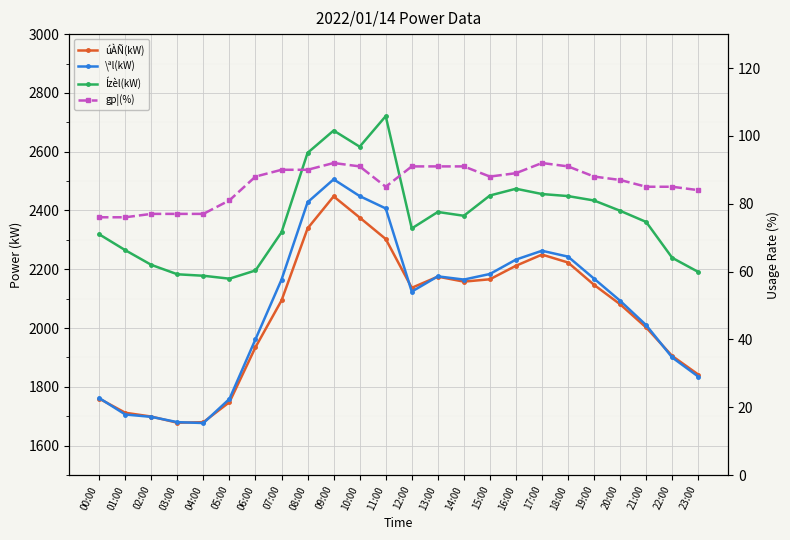

How many values in the úÀÑ(kW) series exceed 2137?

11